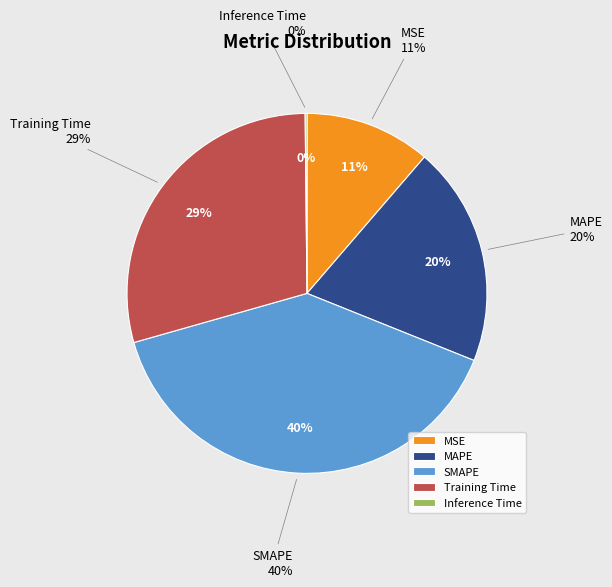

Does SMAPE represent more than half of the total?

No